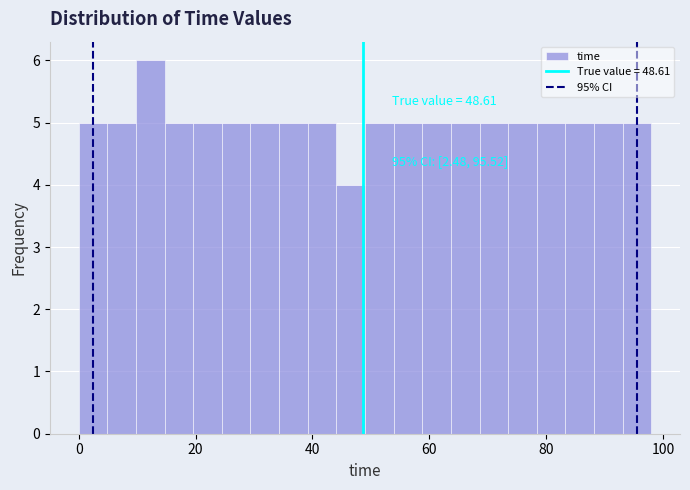

Read against the x-axis, roughly where is the centre of the tallest bar?

12